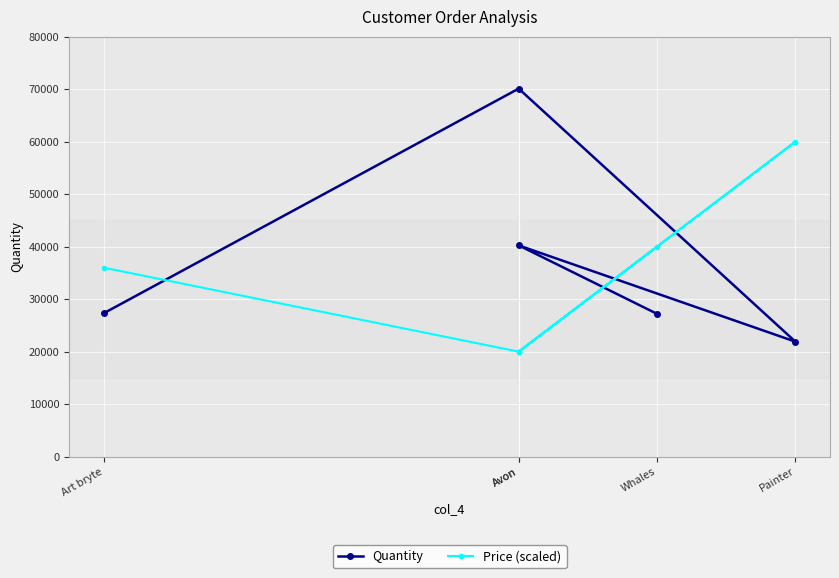

Between Whales and Painter, which series saw the biggest shift?

Price (scaled)